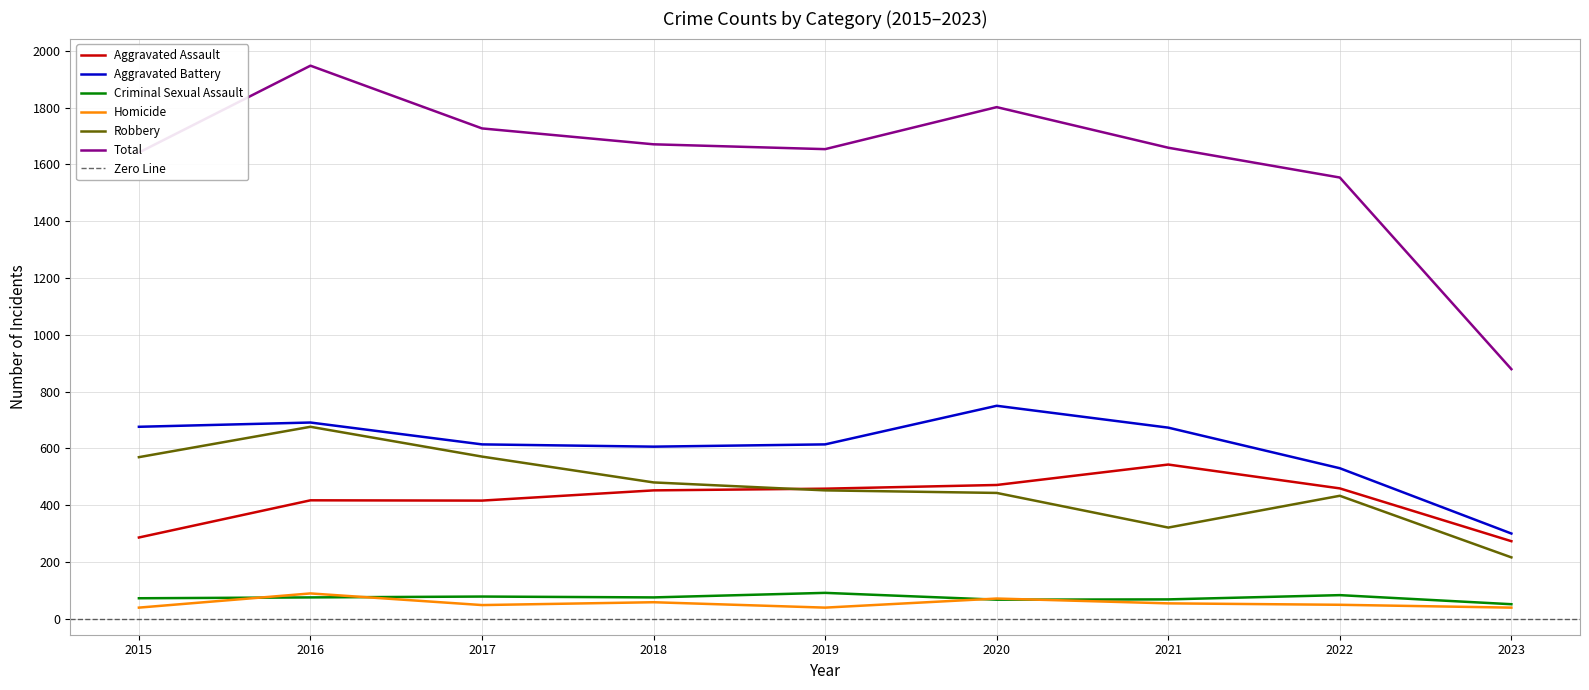

How many interior local valleys does the Aggravated Assault series have?

1